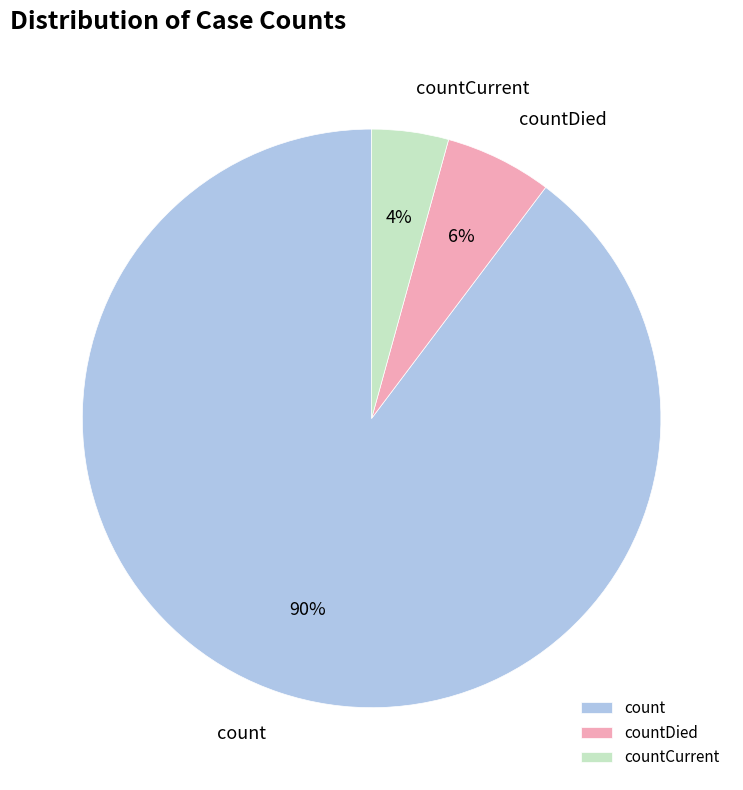

To the nearest percent, what portion does countCurrent represent?

4%